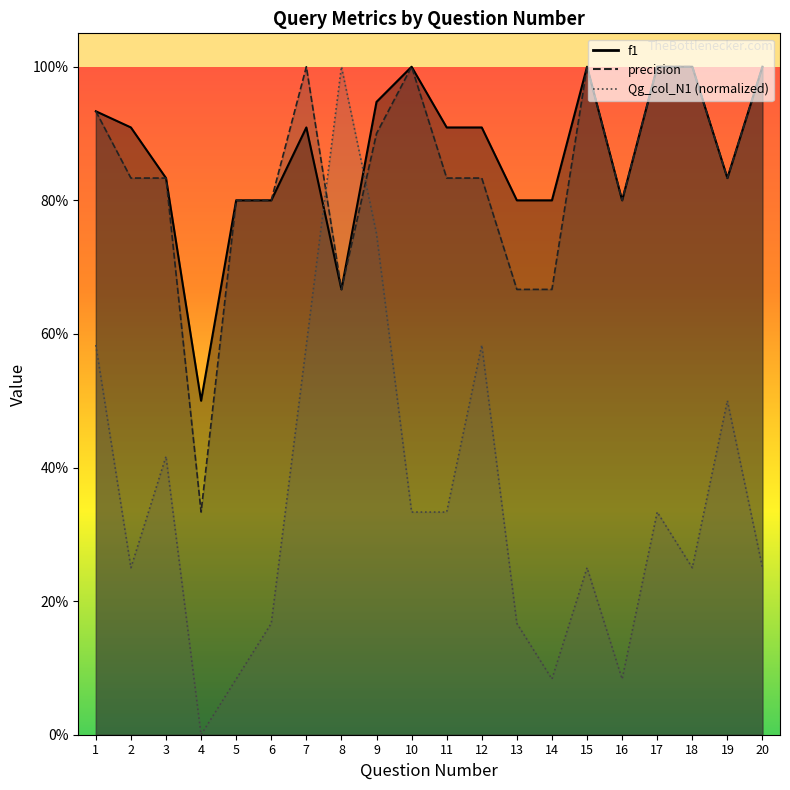

Does the chart display data point markers on the line(s)?

No